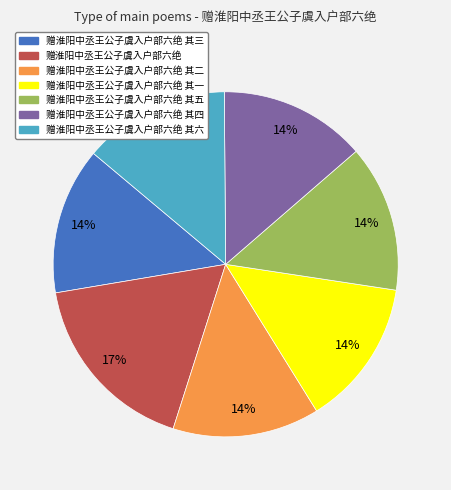

Count the number of slices in the pie.

7